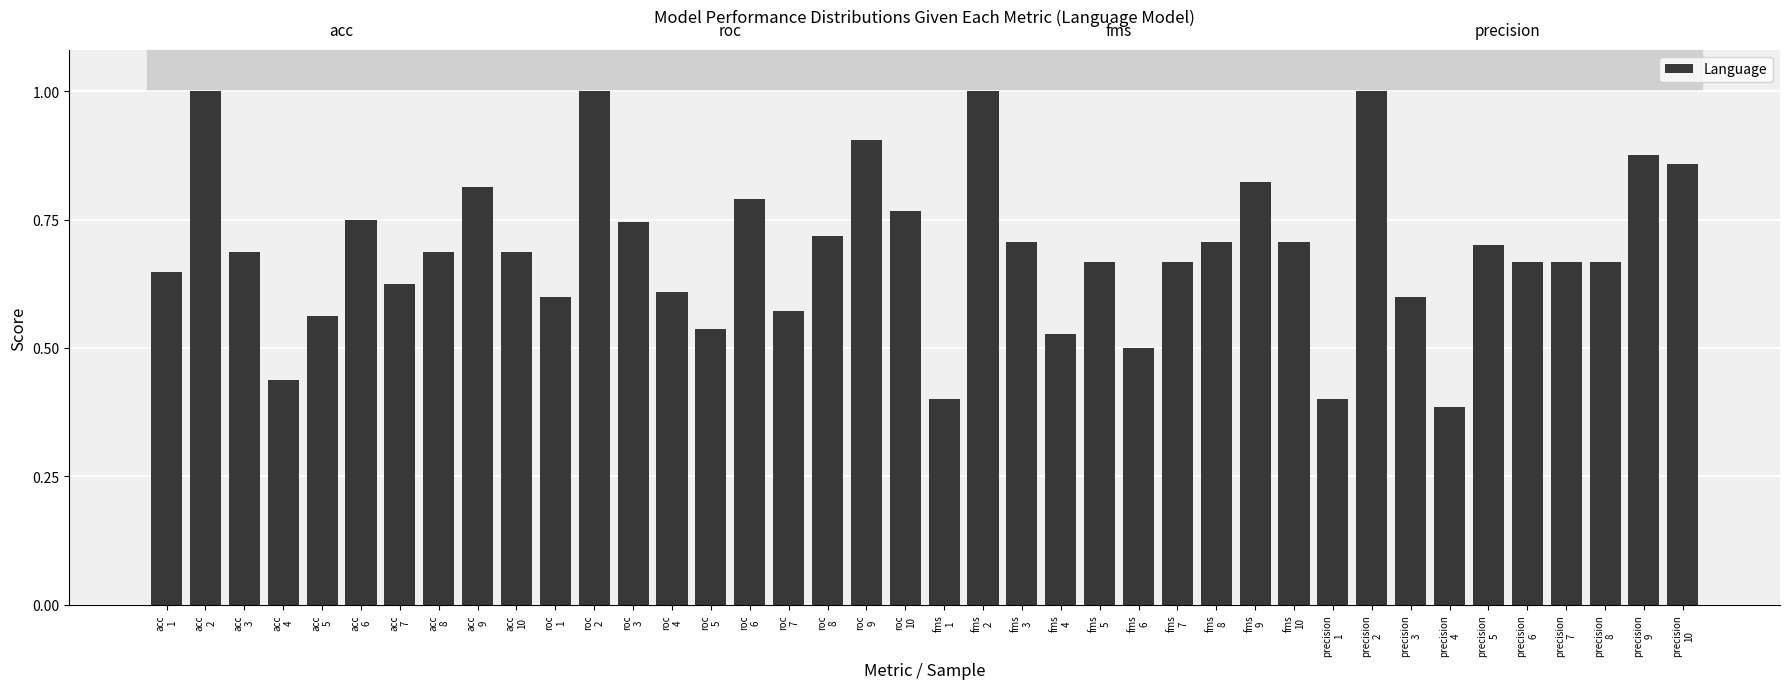

What is the sum of all values?

27.7